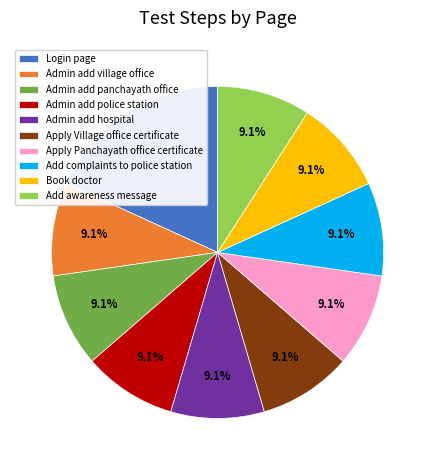

Is Login page the majority of the pie?

No